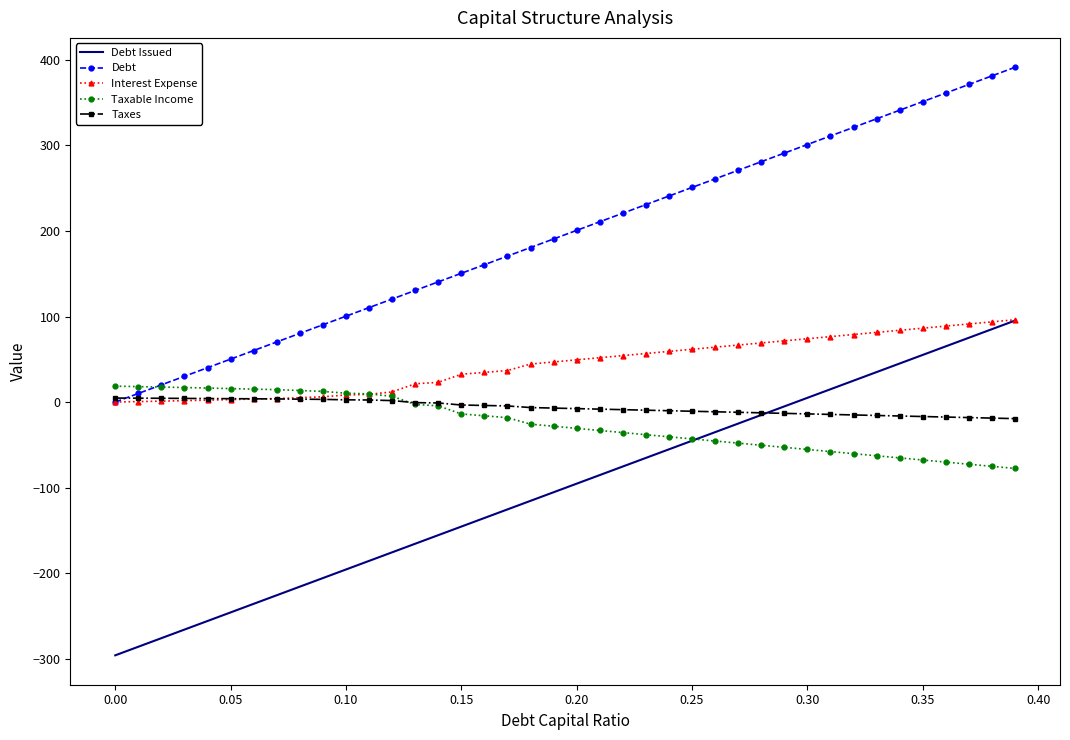

Which series has the largest total across all categories?

Debt